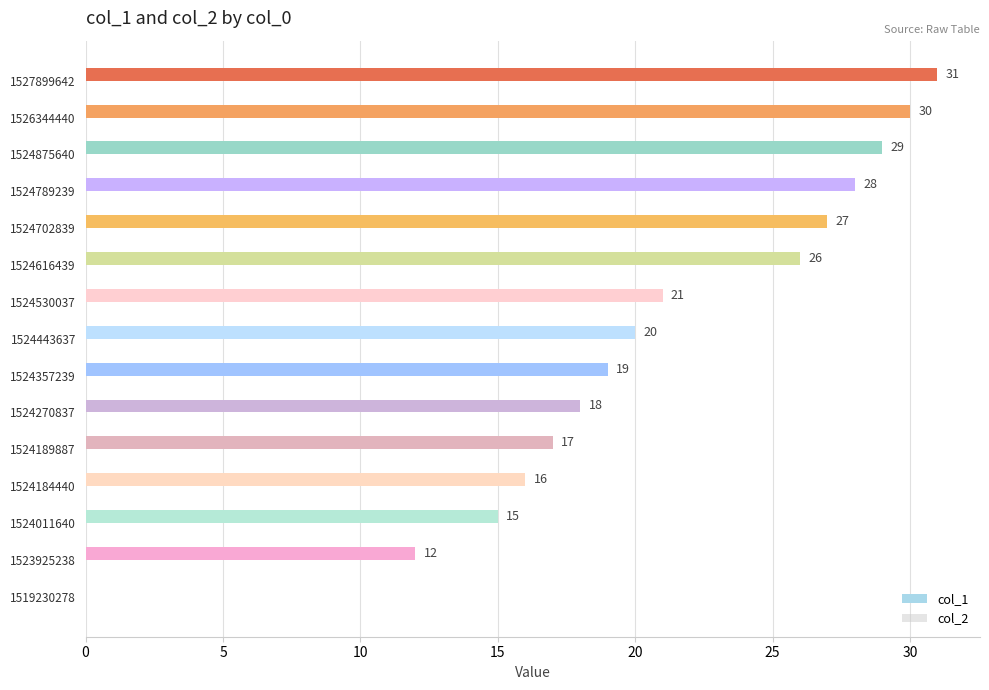

Are the bars horizontal?

Yes